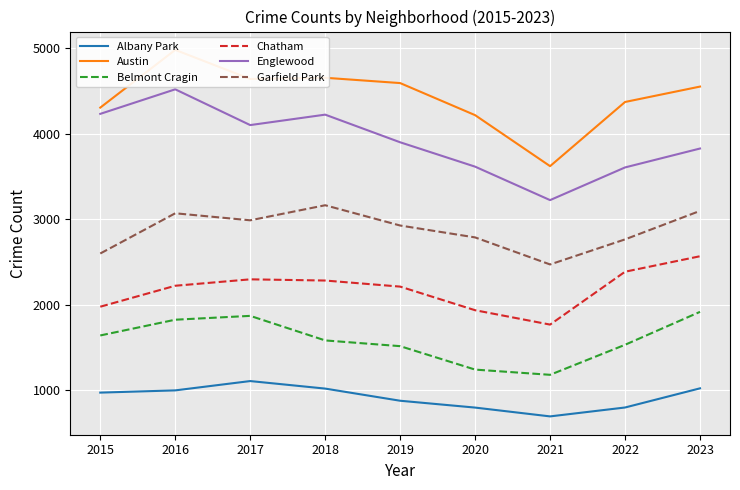

Reading right to left, transcribe all the data shown in this chart.

Albany Park: 2023=1025	2022=801	2021=697	2020=800	2019=880	2018=1022	2017=1110	2016=1001	2015=975
Austin: 2023=4552	2022=4372	2021=3622	2020=4218	2019=4593	2018=4655	2017=4641	2016=4981	2015=4306
Belmont Cragin: 2023=1919	2022=1534	2021=1183	2020=1244	2019=1518	2018=1585	2017=1872	2016=1827	2015=1643
Chatham: 2023=2569	2022=2388	2021=1770	2020=1938	2019=2214	2018=2285	2017=2299	2016=2224	2015=1979
Englewood: 2023=3828	2022=3607	2021=3225	2020=3616	2019=3901	2018=4224	2017=4102	2016=4520	2015=4233
Garfield Park: 2023=3099	2022=2766	2021=2473	2020=2789	2019=2928	2018=3165	2017=2989	2016=3071	2015=2601